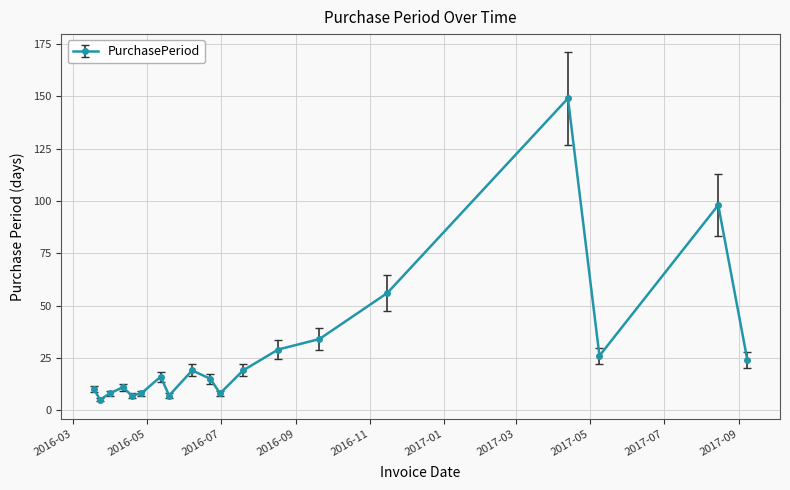

What is the difference between the maximum and second lowest values?

142